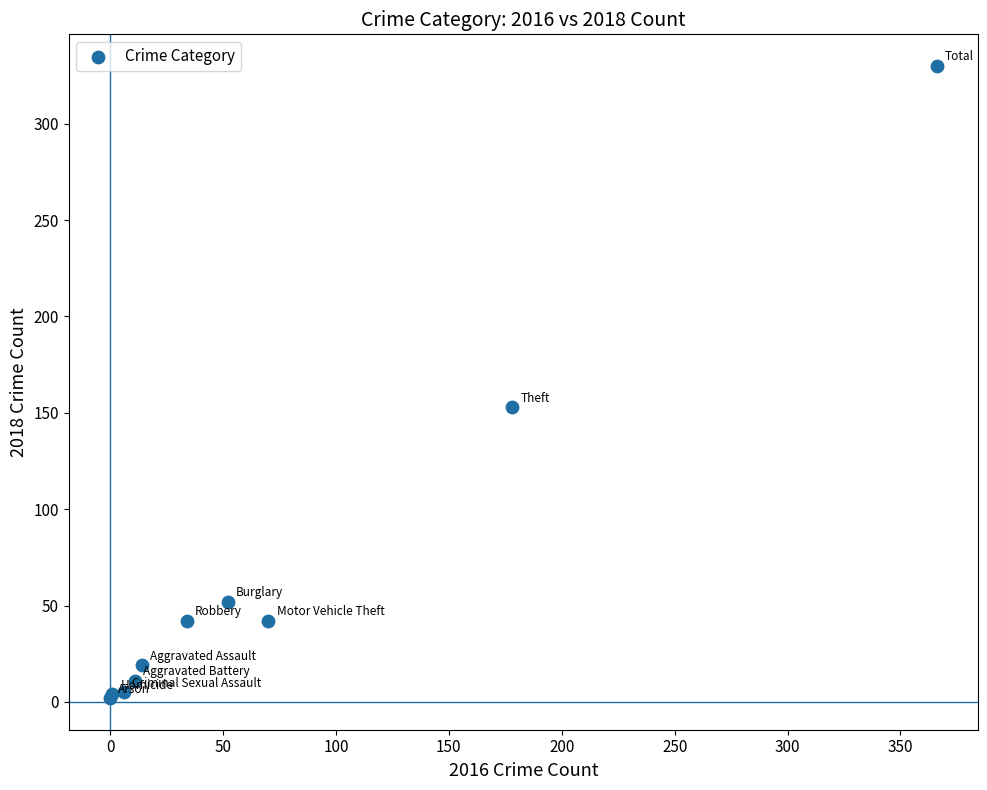

What Y value in the scatter plot is closest to 166?

153